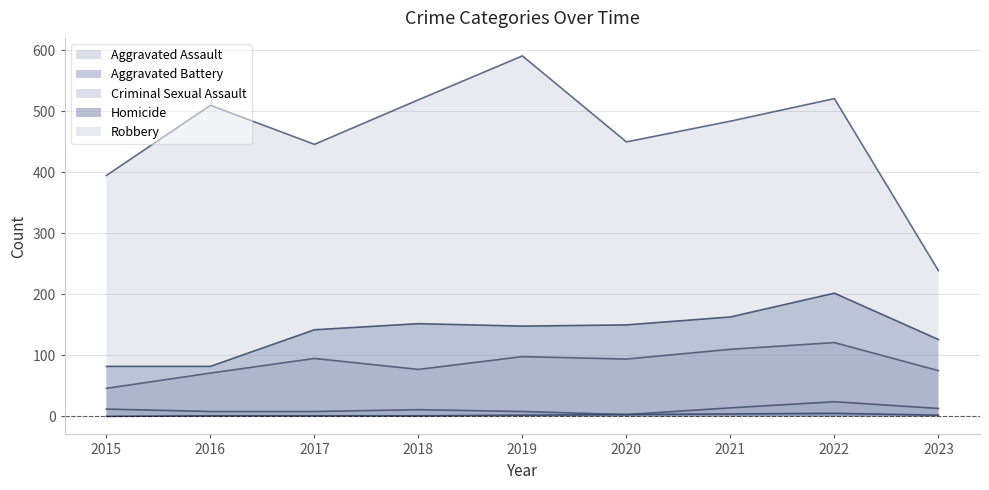

Reading left to right, transcribe all the data shown in this chart.

Aggravated Assault: 2015=46	2016=71	2017=95	2018=77	2019=98	2020=94	2021=110	2022=121	2023=75
Aggravated Battery: 2015=82	2016=82	2017=142	2018=152	2019=148	2020=150	2021=163	2022=202	2023=126
Criminal Sexual Assault: 2015=12	2016=8	2017=8	2018=11	2019=8	2020=3	2021=14	2022=24	2023=13
Homicide: 2015=0	2016=1	2017=1	2018=1	2019=2	2020=3	2021=4	2022=5	2023=2
Robbery: 2015=395	2016=510	2017=446	2018=519	2019=591	2020=450	2021=484	2022=521	2023=239